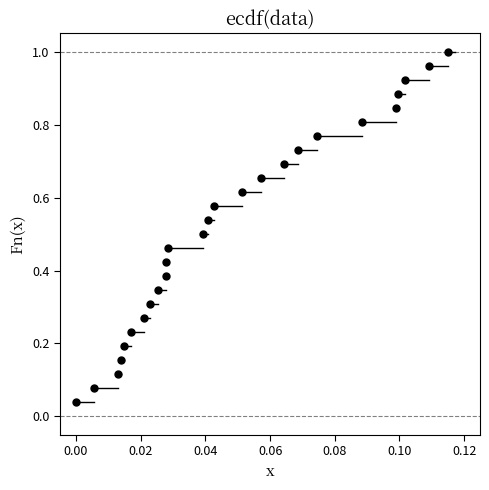

Count the number of points in this scatter plot.

26